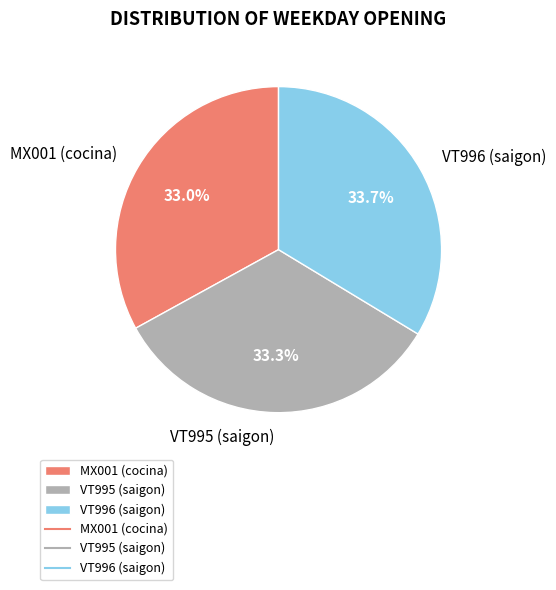

What is the total percentage of MX001 (cocina) and VT995 (saigon)?

66.3%